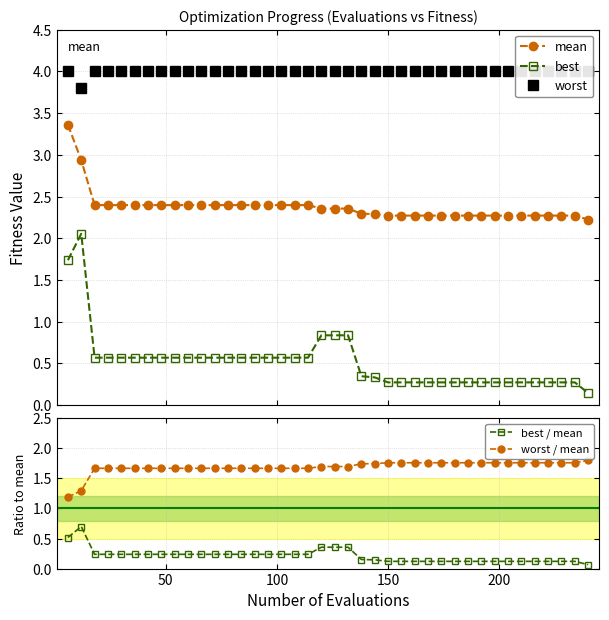

True or false: best / mean has a value of 0.2 at 22.

True